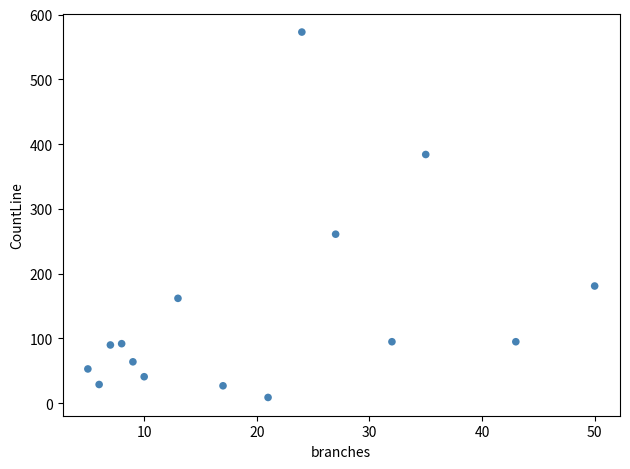

What Y value in the scatter plot is closest to 291?

261